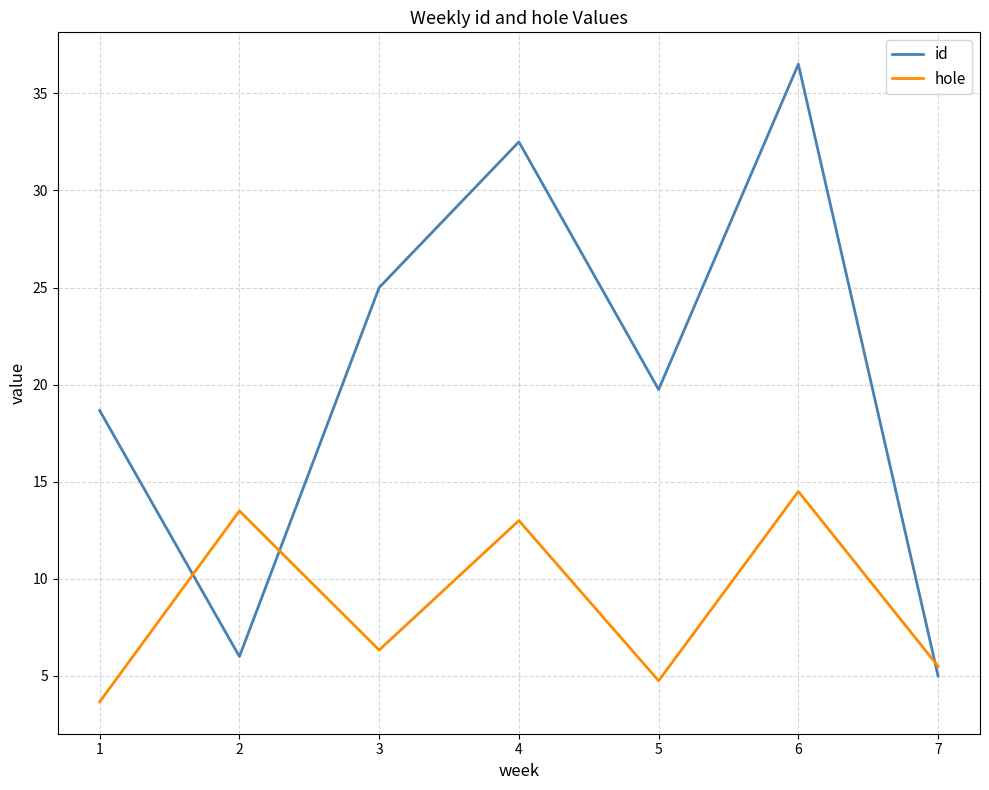

What is the average value of the hole series?

8.8